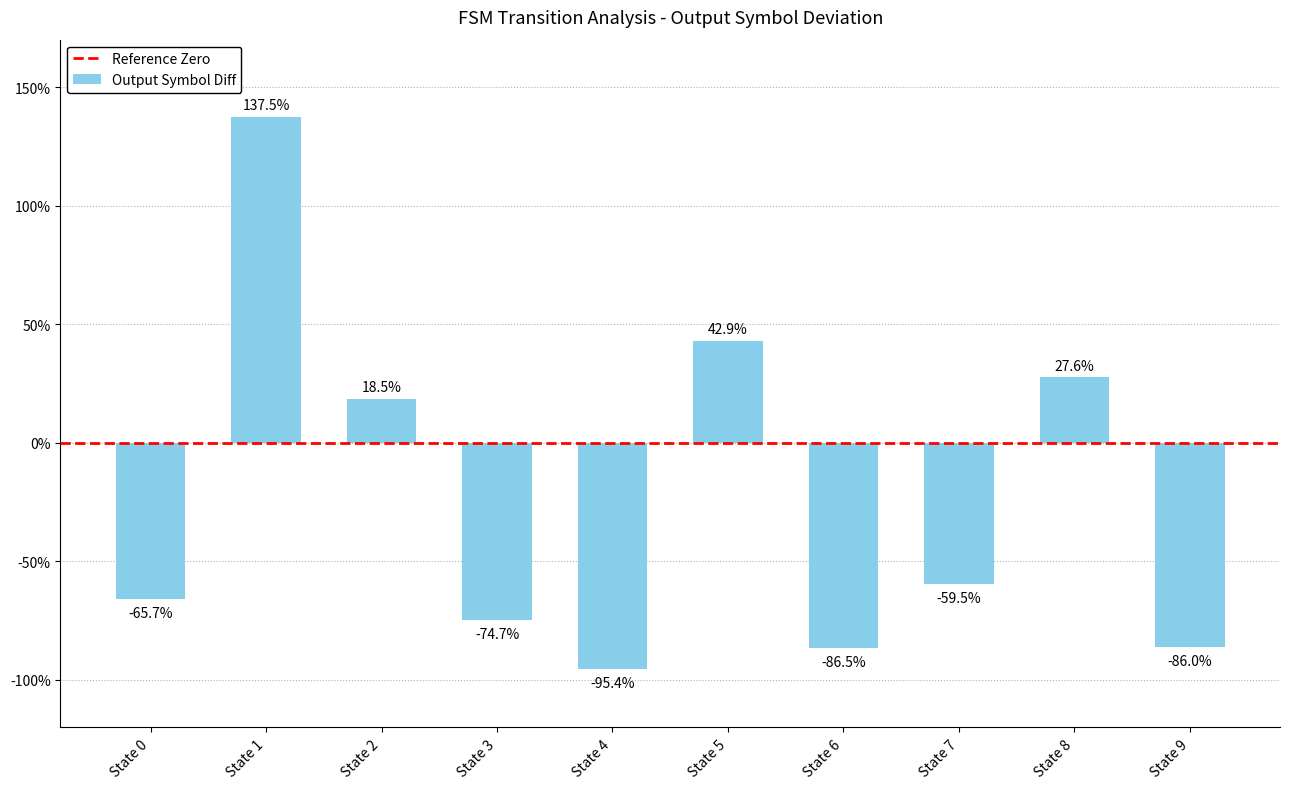

Are the bars grouped side by side (vs. stacked)?

No